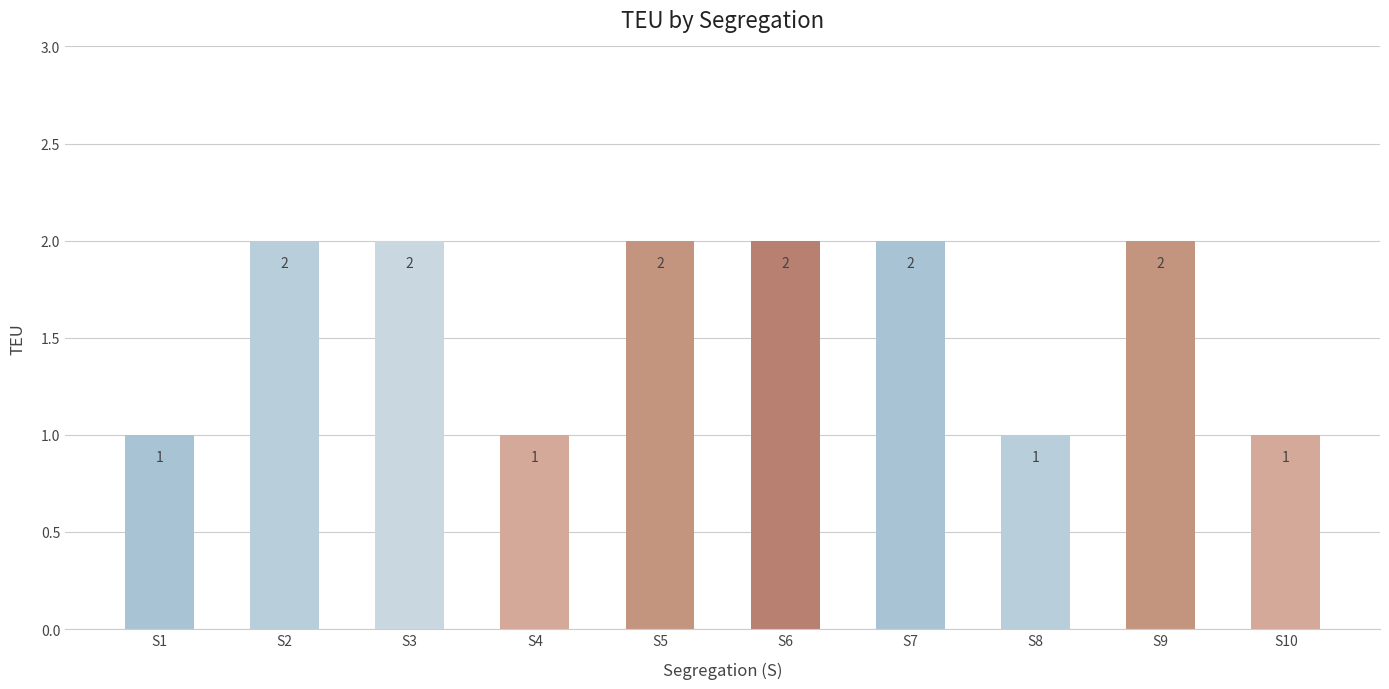

What is the ratio of the value at S2 to the value at S1?

2.0